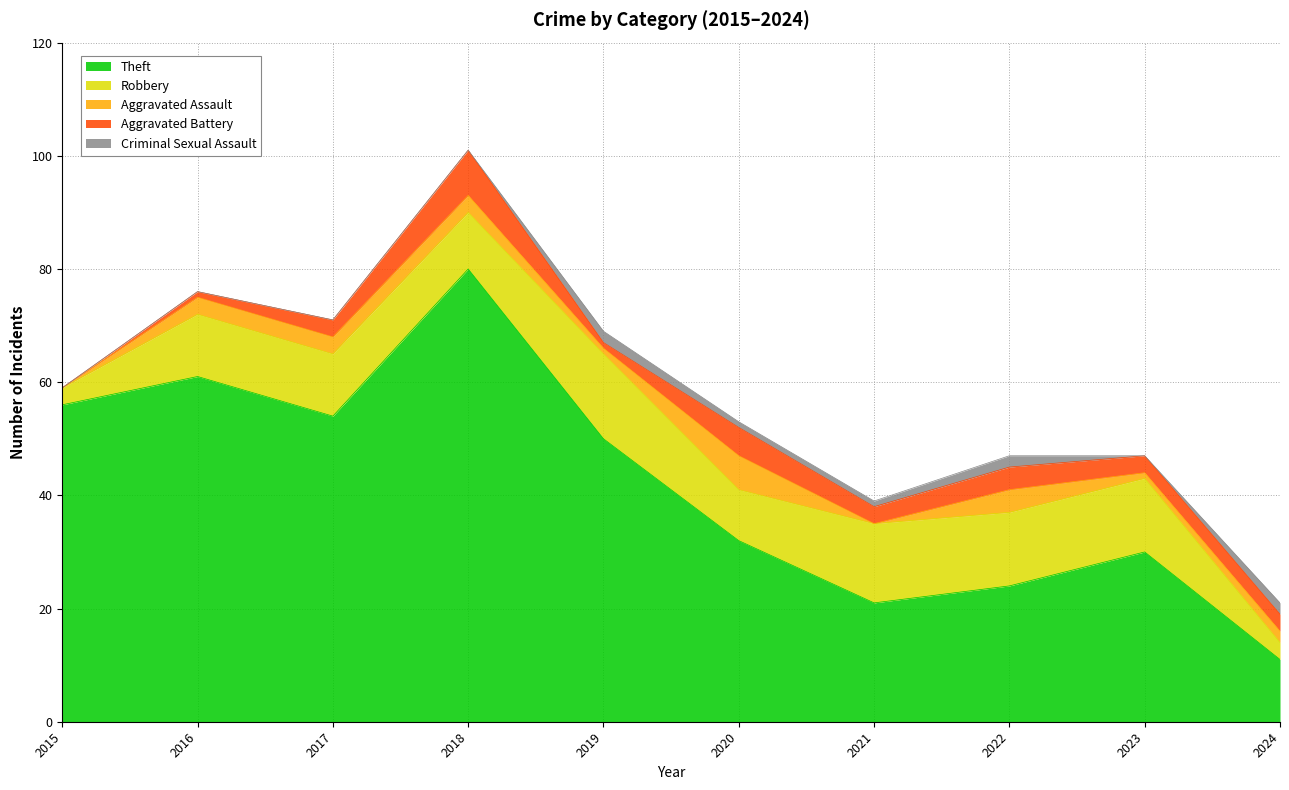

True or false: Theft and Robbery cross at least once.

False